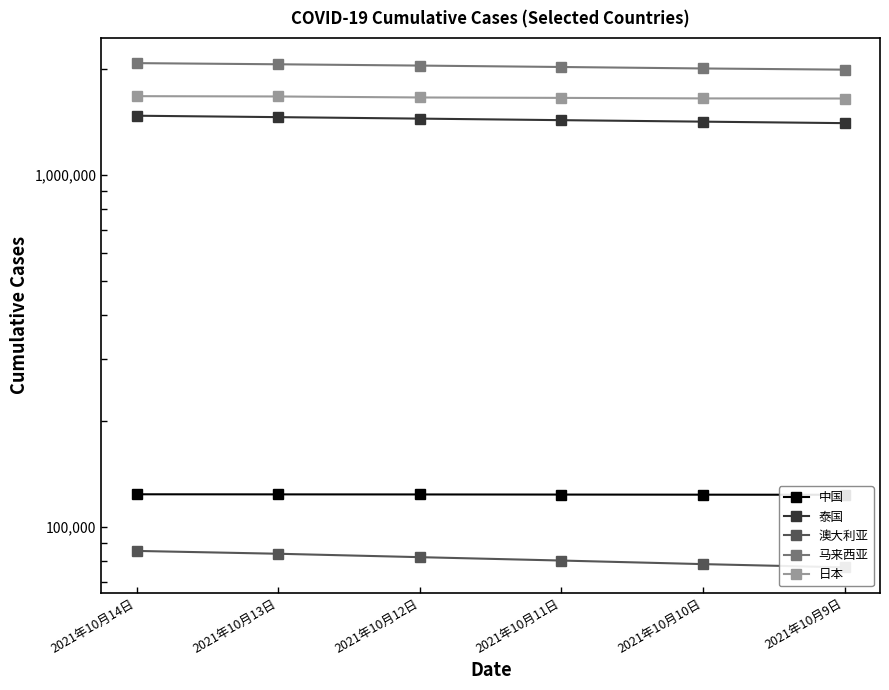

Where does the 日本 series first go above 1663818?

2021年10月14日